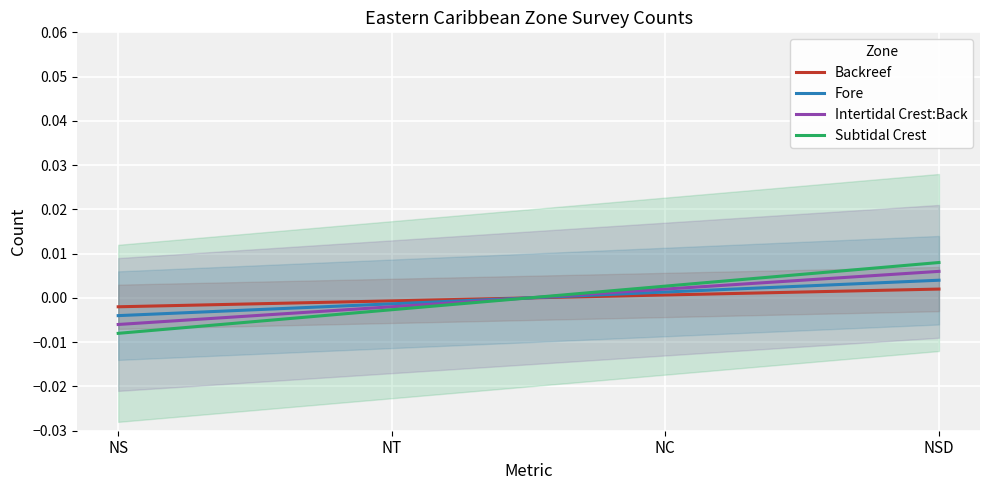

At which label does Fore first exceed 0?

NC